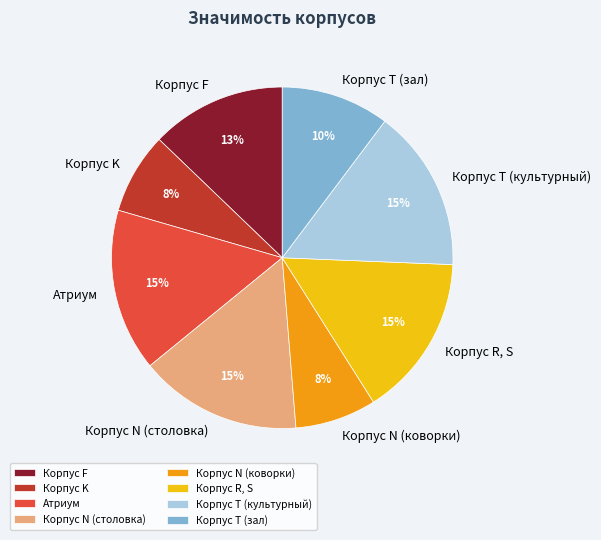

Is the sum of Корпус T (зал) and Корпус T (культурный) greater than half?

No